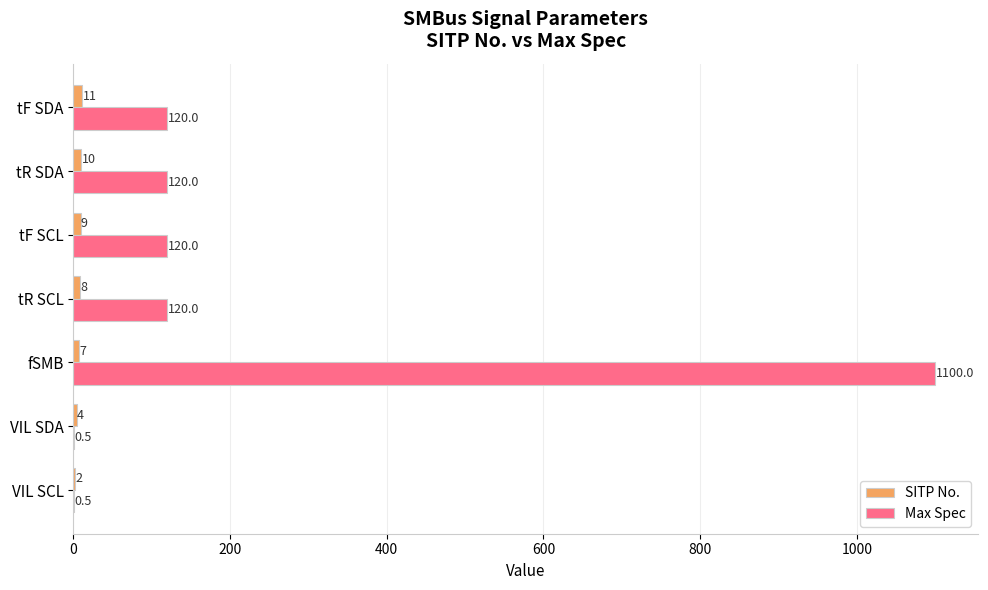

Between VIL SDA and tR SDA, which series saw the biggest shift?

Max Spec